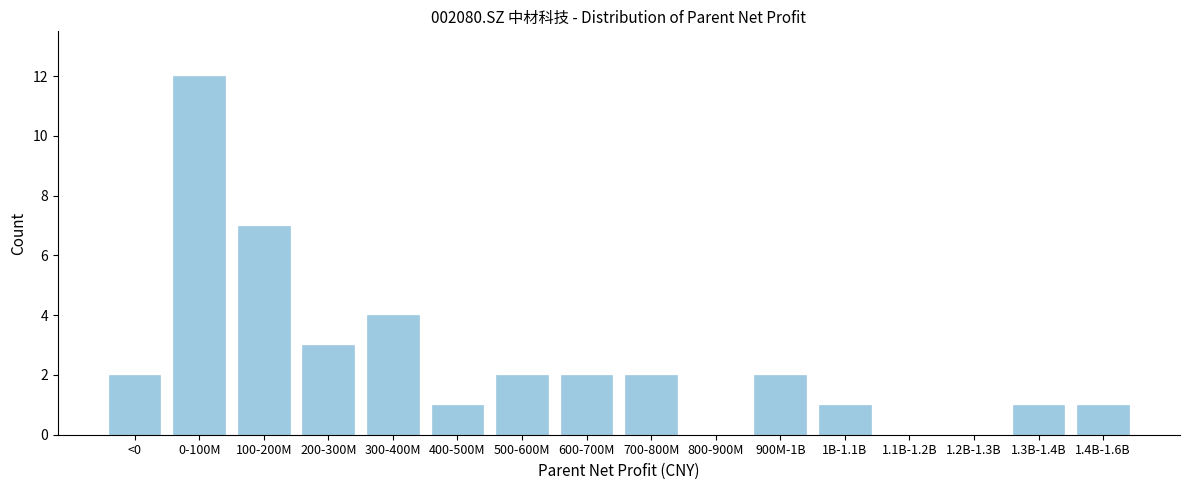

Reading right to left, what are all the values shown in this chart?

1.4B-1.6B=1	1.3B-1.4B=1	1.2B-1.3B=0	1.1B-1.2B=0	1B-1.1B=1	900M-1B=2	800-900M=0	700-800M=2	600-700M=2	500-600M=2	400-500M=1	300-400M=4	200-300M=3	100-200M=7	0-100M=12	<0=2